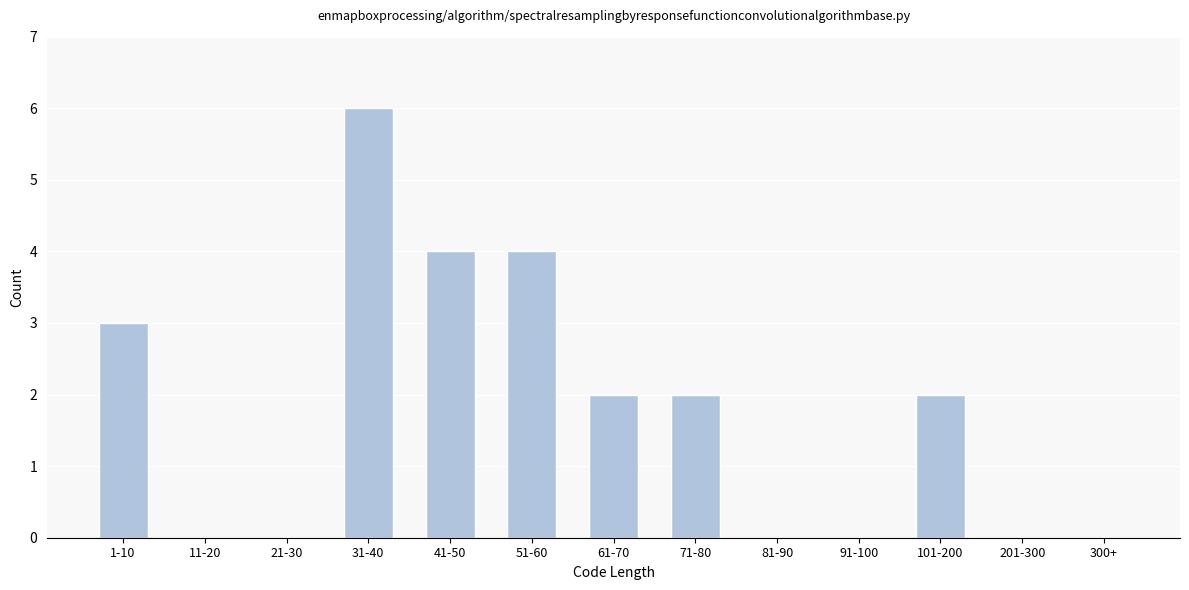

Reading right to left, list all the values displayed in this chart.

300+=0	201-300=0	101-200=2	91-100=0	81-90=0	71-80=2	61-70=2	51-60=4	41-50=4	31-40=6	21-30=0	11-20=0	1-10=3